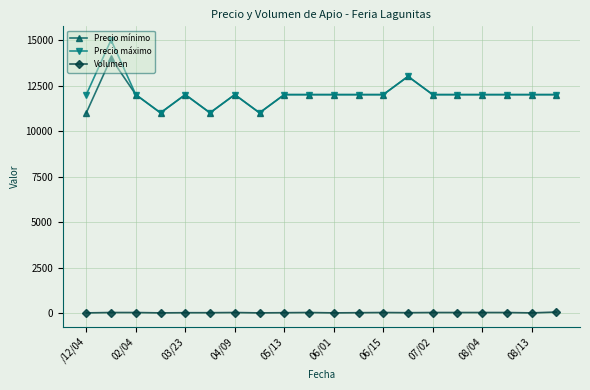

True or false: Precio máximo has more than 0 interior local peaks.

True